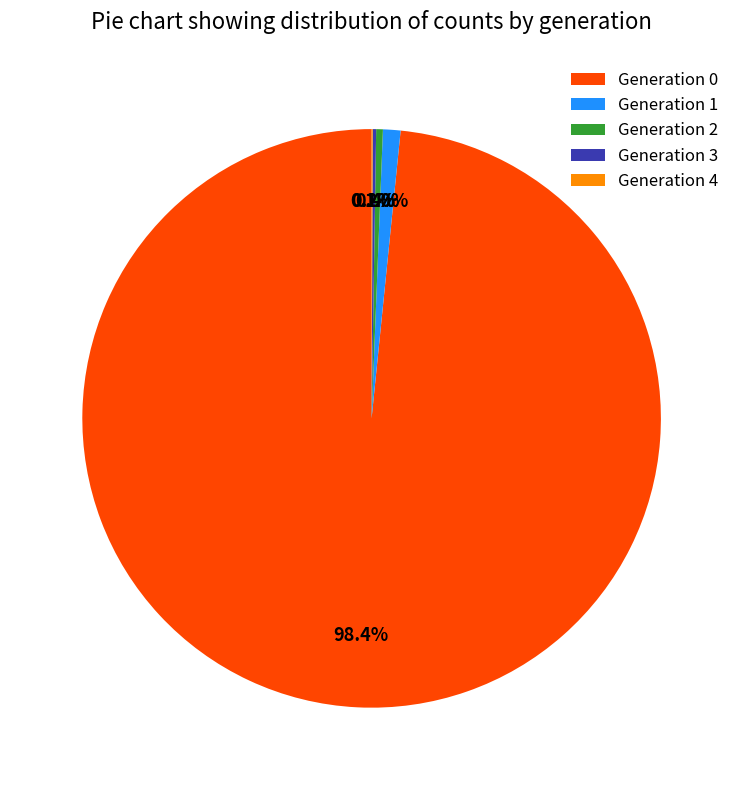

How much of the chart is everything except Generation 1?

99.0%